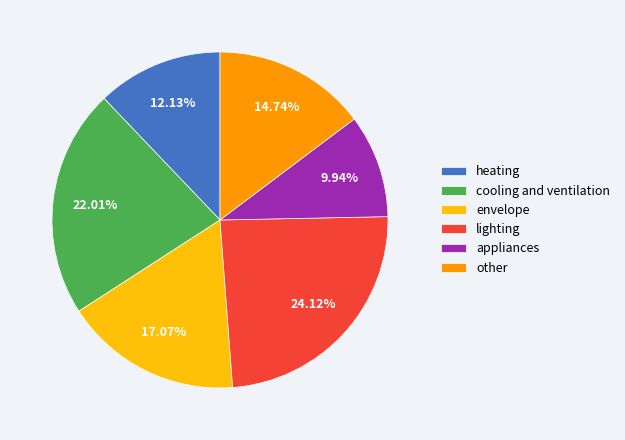

Is there any slice that represents more than half of the pie?

No